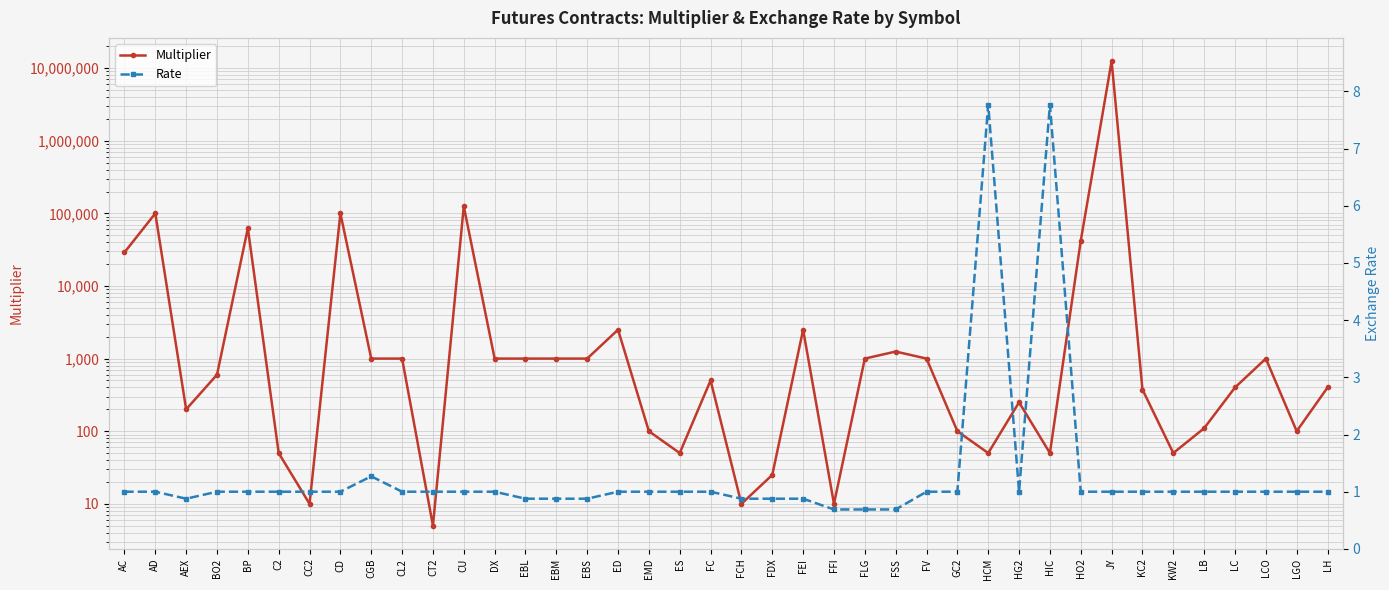

Read the Multiplier value at HO2.

42000.0